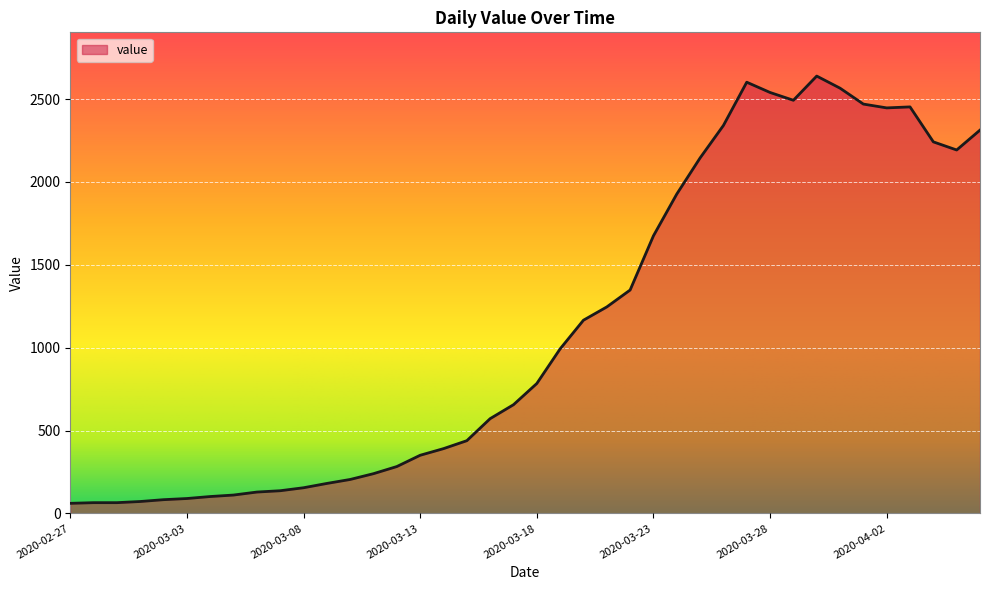

What is the greatest value displayed?

2639